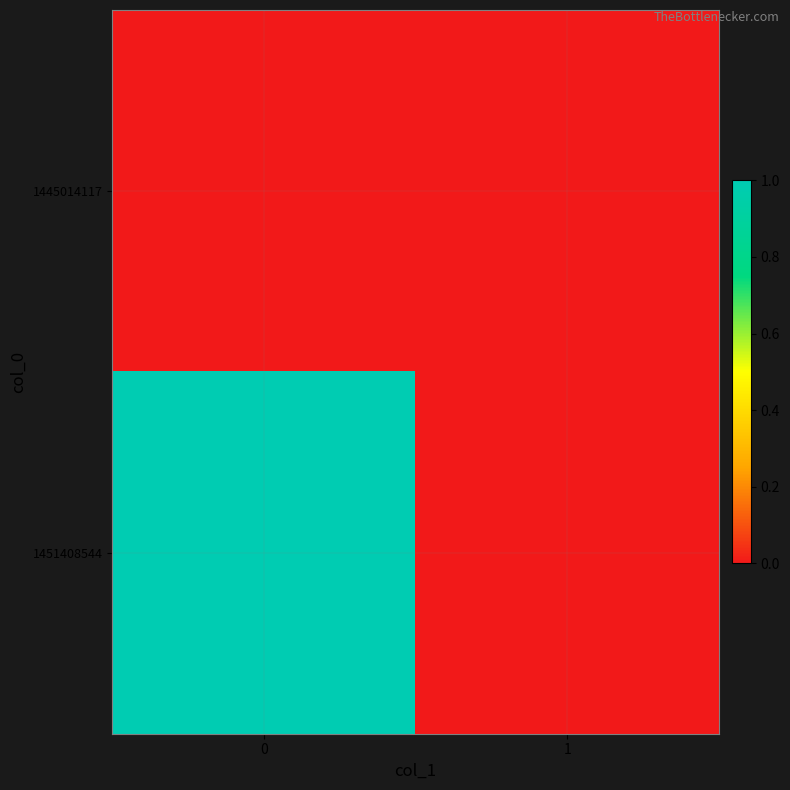

Between 0 and 1, which series saw the biggest shift?

1451408544